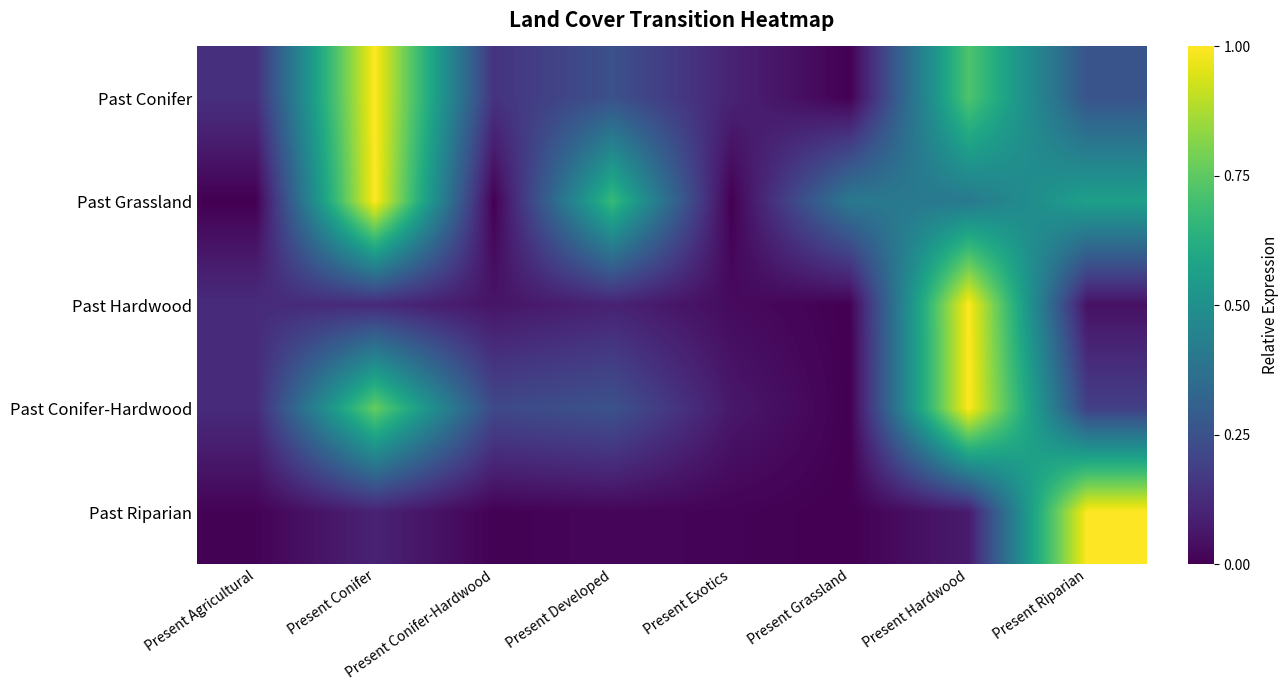

Reading right to left, list all the values displayed in this chart.

Past Conifer: Present Riparian=0.3	Present Hardwood=0.7	Present Grassland=0.0	Present Exotics=0.1	Present Developed=0.2	Present Conifer-Hardwood=0.1	Present Conifer=1.0	Present Agricultural=0.1
Past Grassland: Present Riparian=0.6	Present Hardwood=0.4	Present Grassland=0.4	Present Exotics=0.0	Present Developed=0.7	Present Conifer-Hardwood=0.0	Present Conifer=1.0	Present Agricultural=0.0
Past Hardwood: Present Riparian=0.0	Present Hardwood=1.0	Present Grassland=0.0	Present Exotics=0.0	Present Developed=0.1	Present Conifer-Hardwood=0.1	Present Conifer=0.1	Present Agricultural=0.1
Past Conifer-Hardwood: Present Riparian=0.2	Present Hardwood=1.0	Present Grassland=0.0	Present Exotics=0.1	Present Developed=0.3	Present Conifer-Hardwood=0.2	Present Conifer=0.8	Present Agricultural=0.1
Past Riparian: Present Riparian=1.0	Present Hardwood=0.1	Present Grassland=0.0	Present Exotics=0.0	Present Developed=0.0	Present Conifer-Hardwood=0.0	Present Conifer=0.1	Present Agricultural=0.0